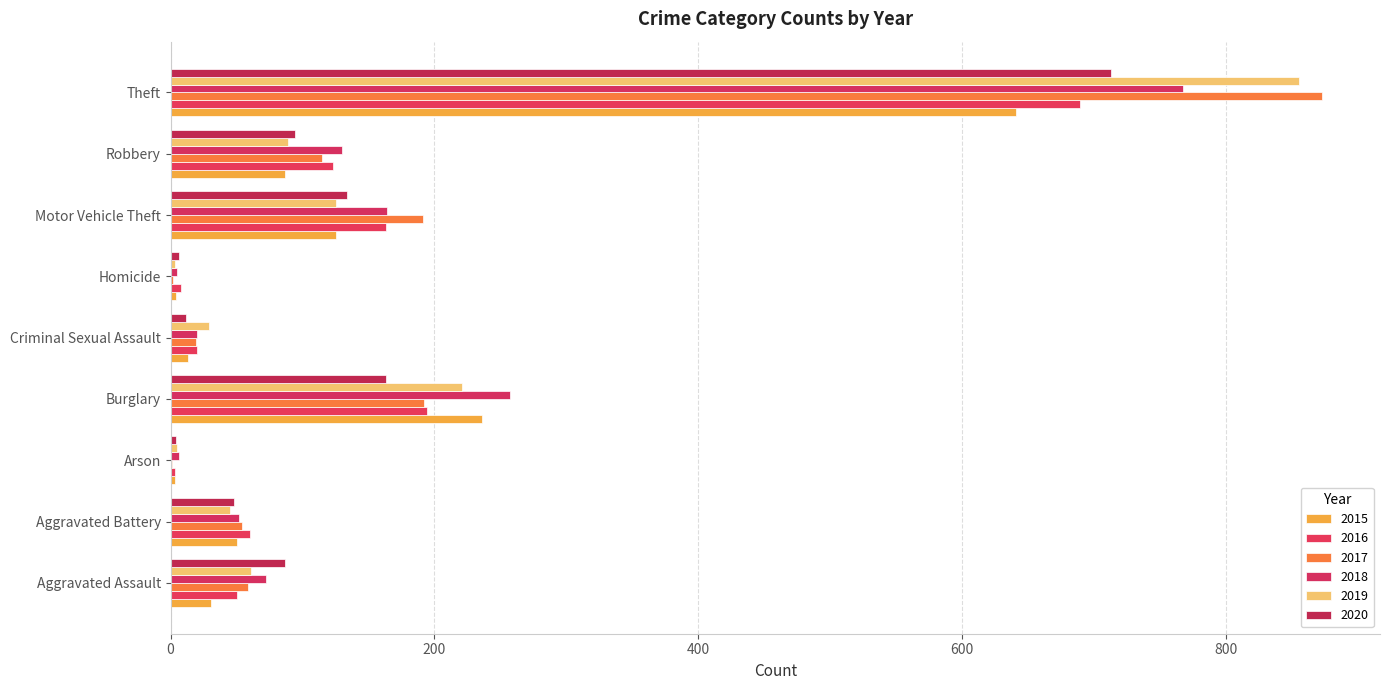

What is the average value of the 2015 series?

132